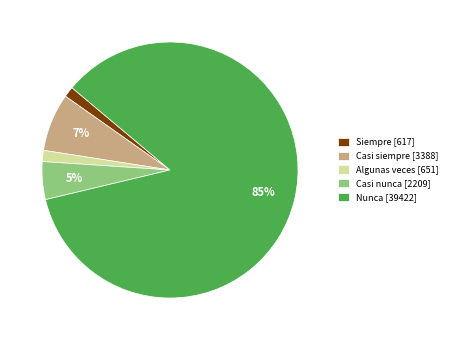

Which has a higher value, Casi siempre or Algunas veces?

Casi siempre